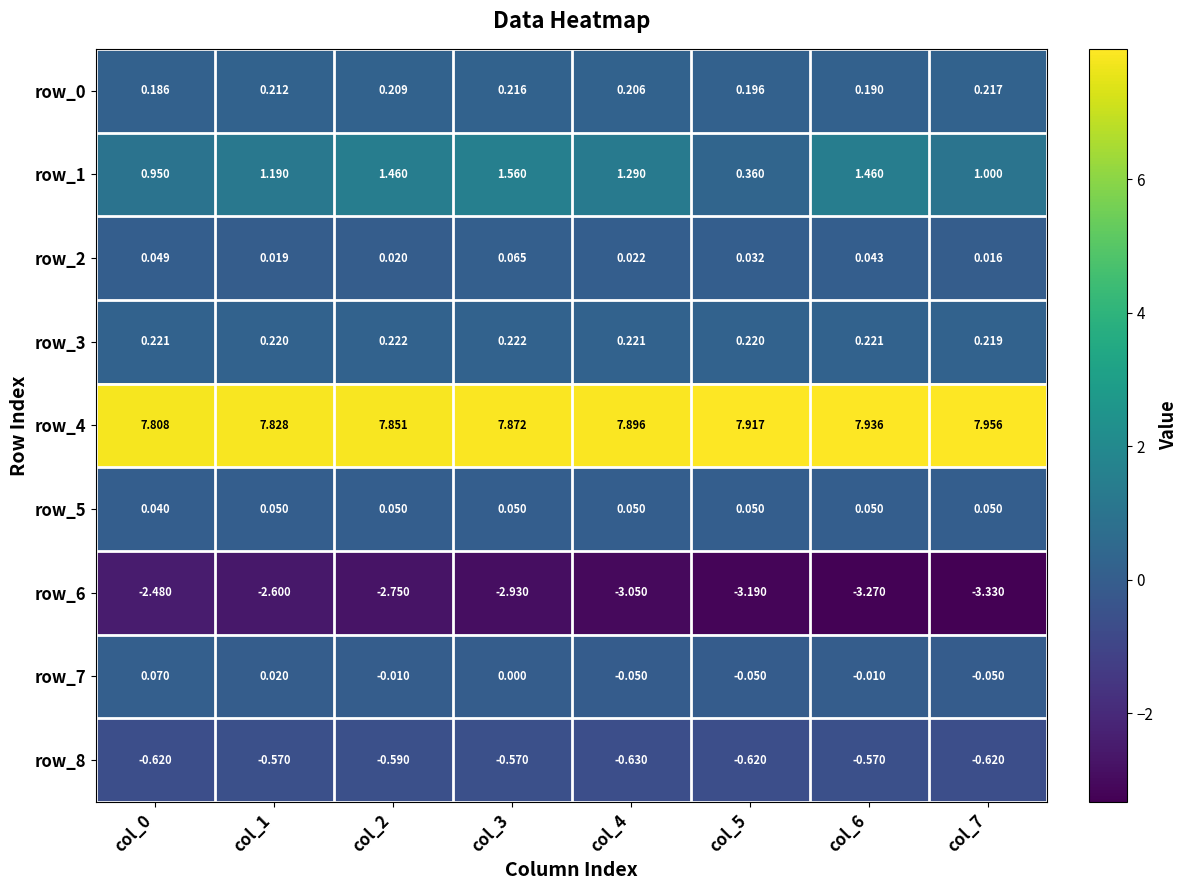

What is the minimum value shown in the chart?

-3.3